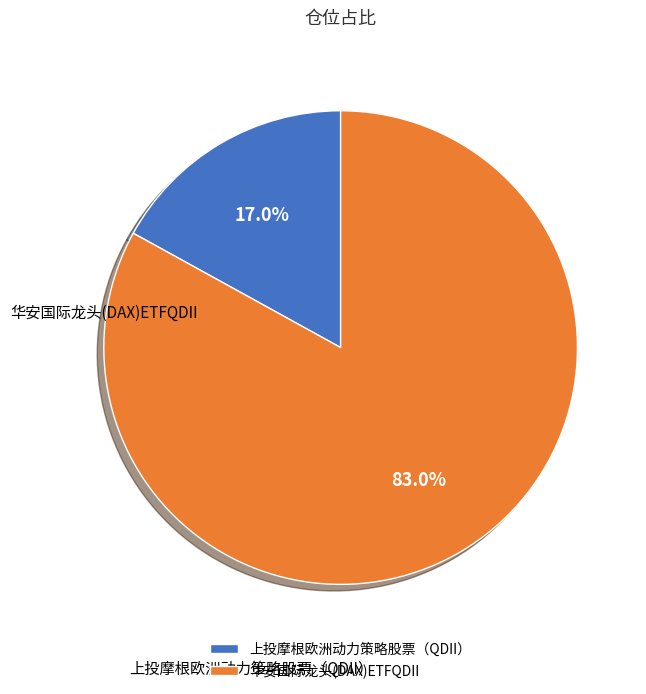

What percentage do 华安国际龙头(DAX)ETFQDII and 上投摩根欧洲动力策略股票（QDII） together represent?

100.0%